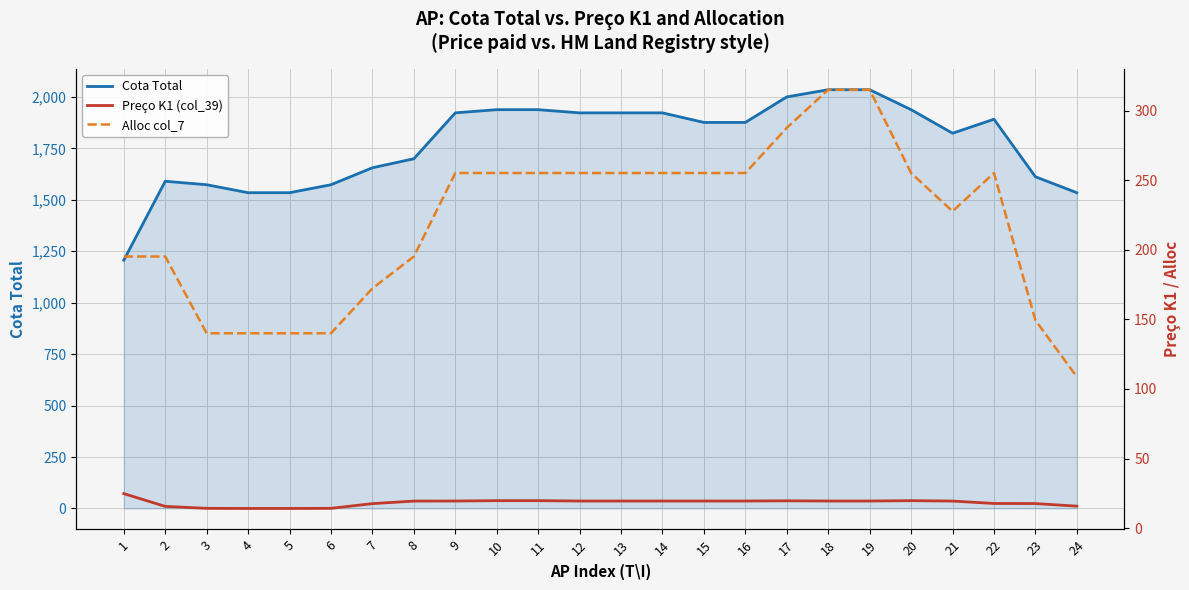

At 21, list the series in order from largest to smallest.

Cota Total, Alloc col_7, Preço K1 (col_39)